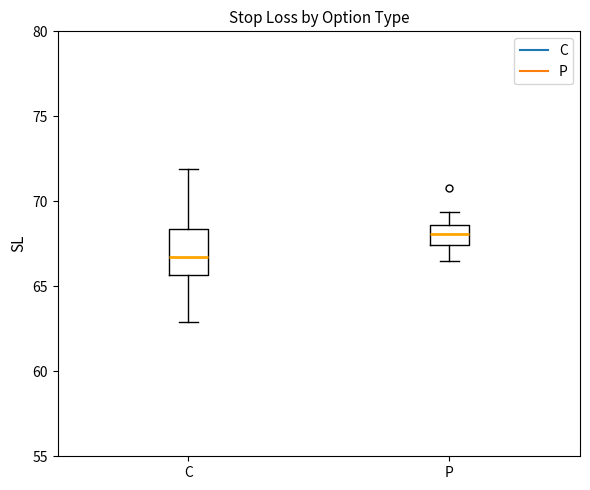

Which box has the highest median line?

P